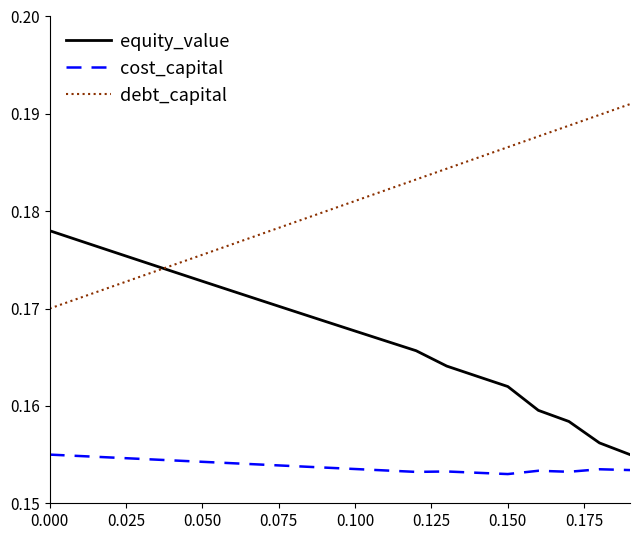

True or false: debt_capital and cost_capital intersect in this chart.

False